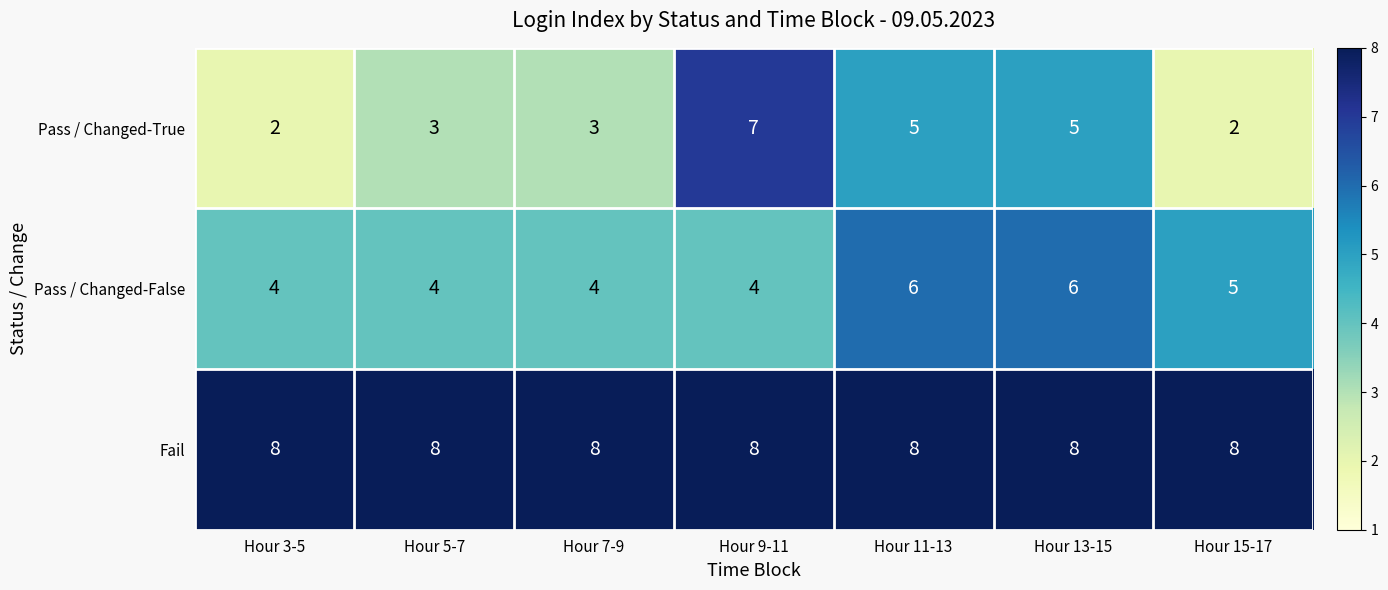

What is the minimum value for Pass / Changed-False?

4